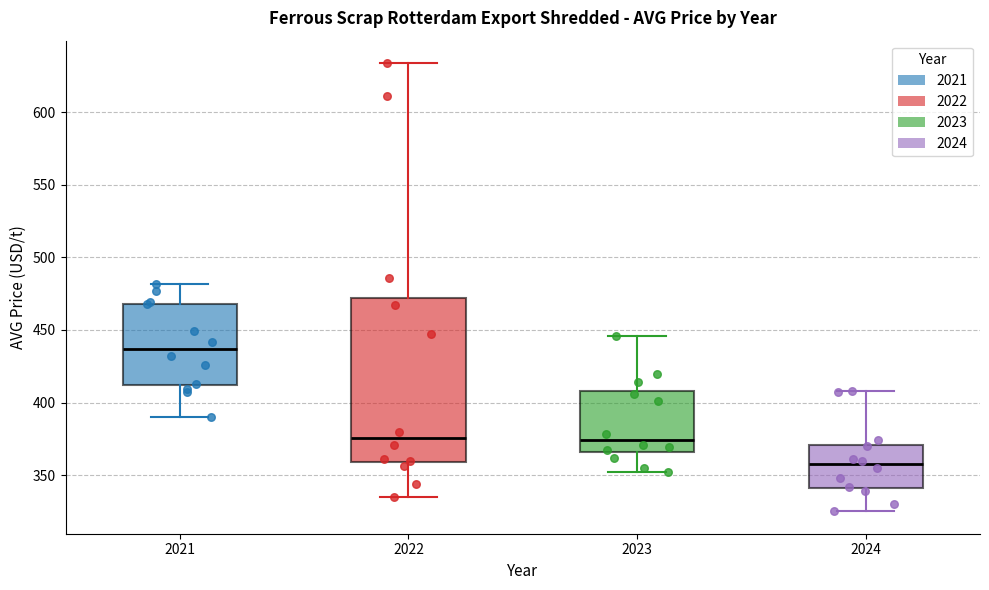

Where does the median line of the box at x = 2021 sit on the y-axis? The values are not printed on the chart, so give them approximately, as read against the axis.

435